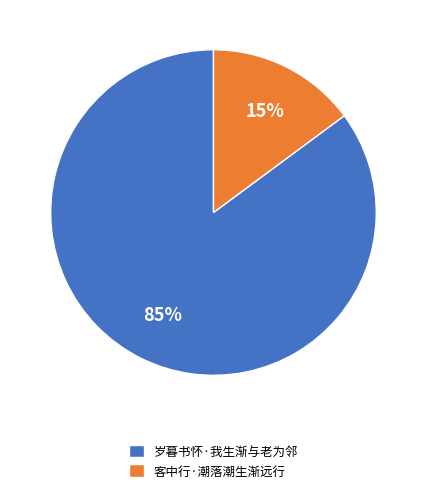

To the nearest percent, what is the difference between the 岁暮书怀·我生渐与老为邻 and 客中行·潮落潮生渐远行 slice percentages?

70%